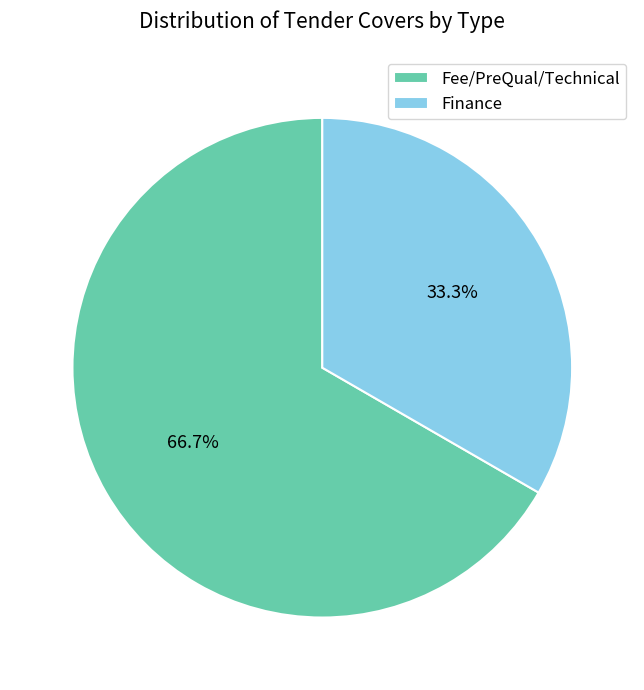

Does Fee/PreQual/Technical account for over 50% of the chart?

Yes